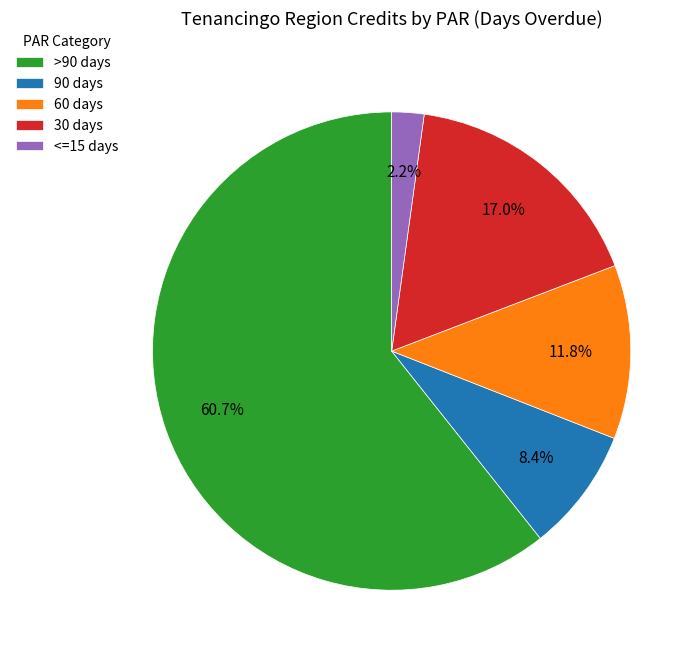

How many slices are in this pie chart?

5